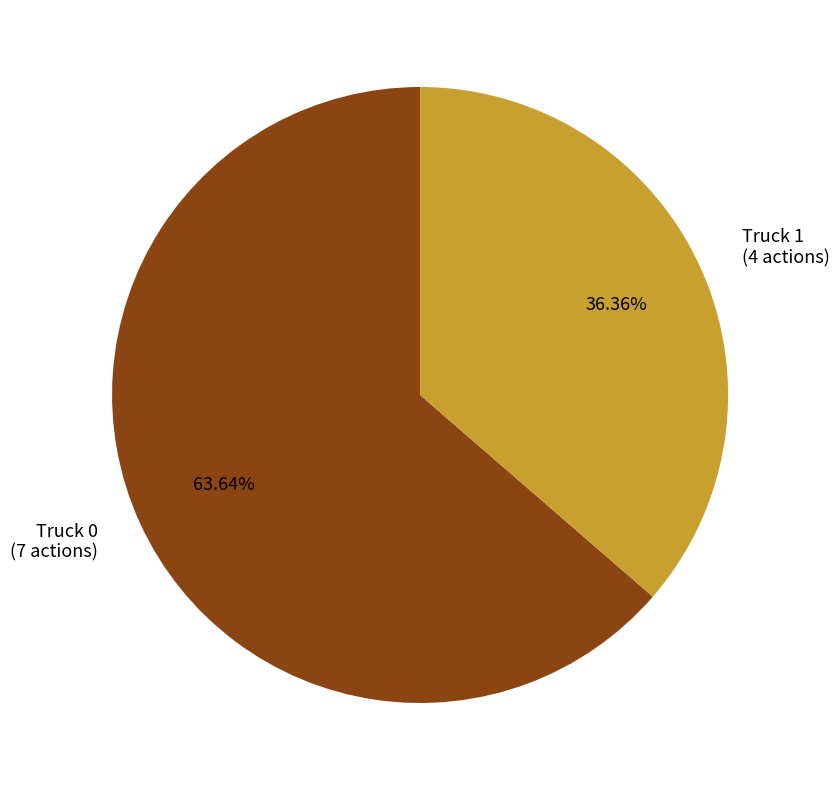

Between Truck 1 (4 actions) and Truck 0 (7 actions), which is larger?

Truck 0 (7 actions)